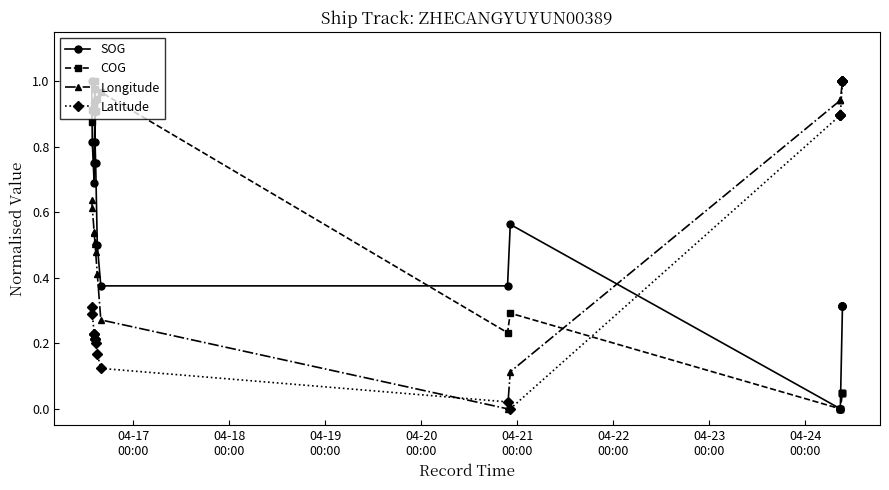

In Longitude, how many points are lower than both neighbors (excluding endpoints)?

1